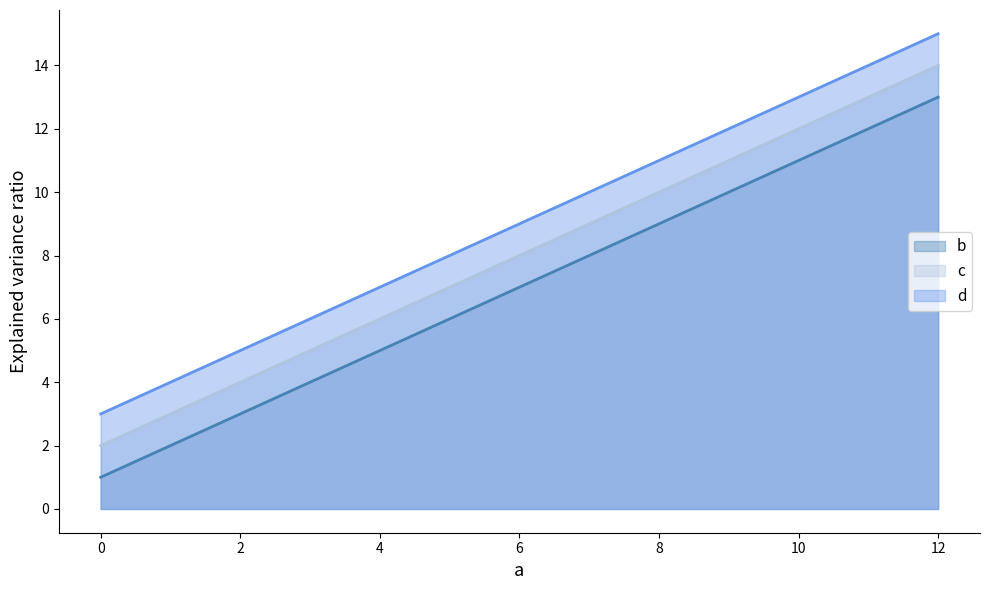

Count the c values in the range 6 to 14.

3